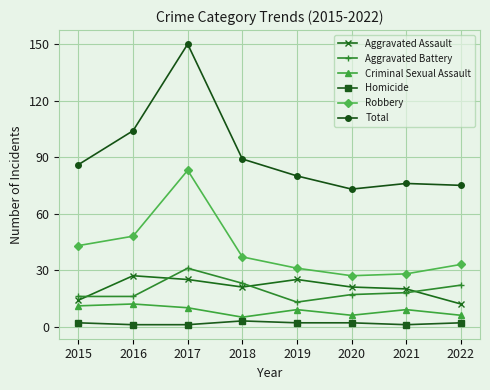

In Aggravated Assault, how many points are lower than both neighbors (excluding endpoints)?

1